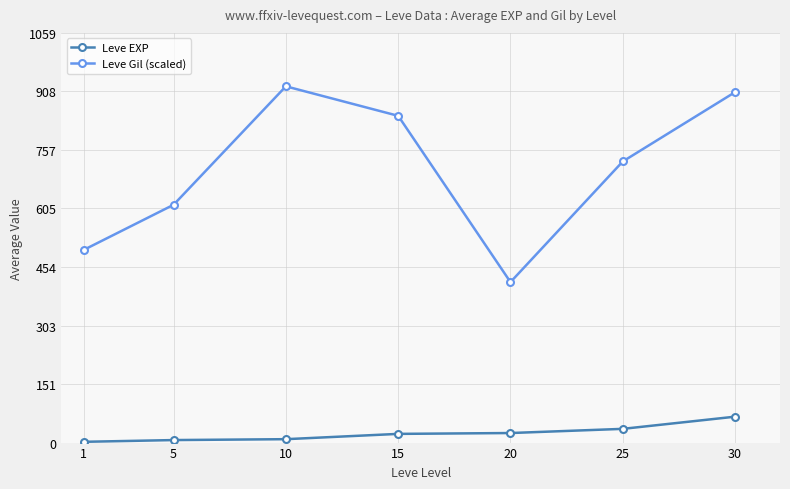

Is it true that Leve Gil (scaled) equals 727.0 at 25?

True